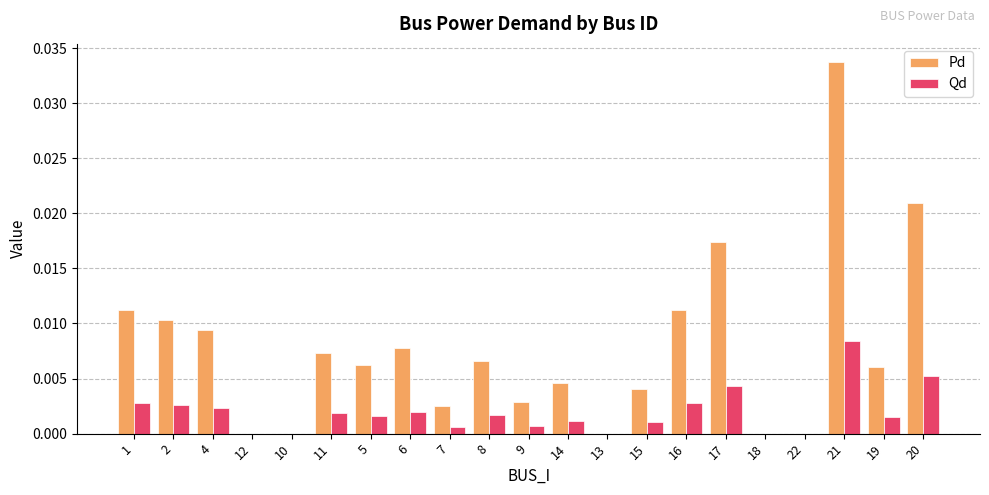

Is it true that Pd equals 0.0 at 11?

True